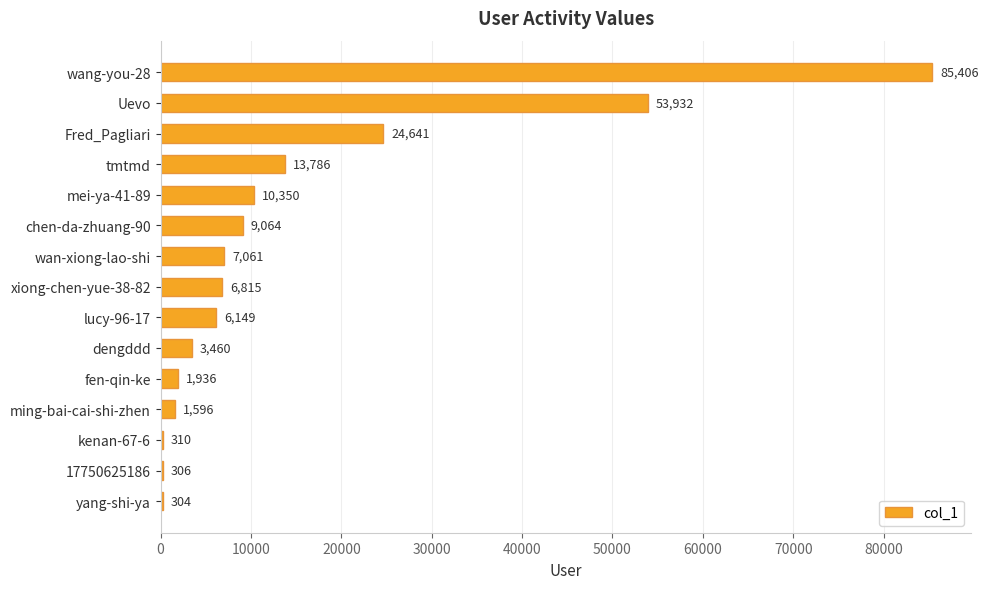

Reading top to bottom, what are all the values shown in this chart?

wang-you-28=85406	Uevo=53932	Fred_Pagliari=24641	tmtmd=13786	mei-ya-41-89=10350	chen-da-zhuang-90=9064	wan-xiong-lao-shi=7061	xiong-chen-yue-38-82=6815	lucy-96-17=6149	dengddd=3460	fen-qin-ke=1936	ming-bai-cai-shi-zhen=1596	kenan-67-6=310	17750625186=306	yang-shi-ya=304